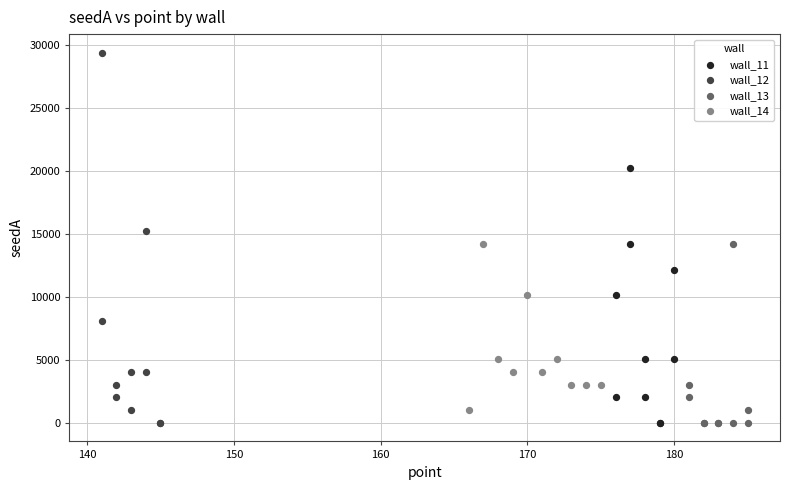

Which series has the widest spread of Y values?

wall_12